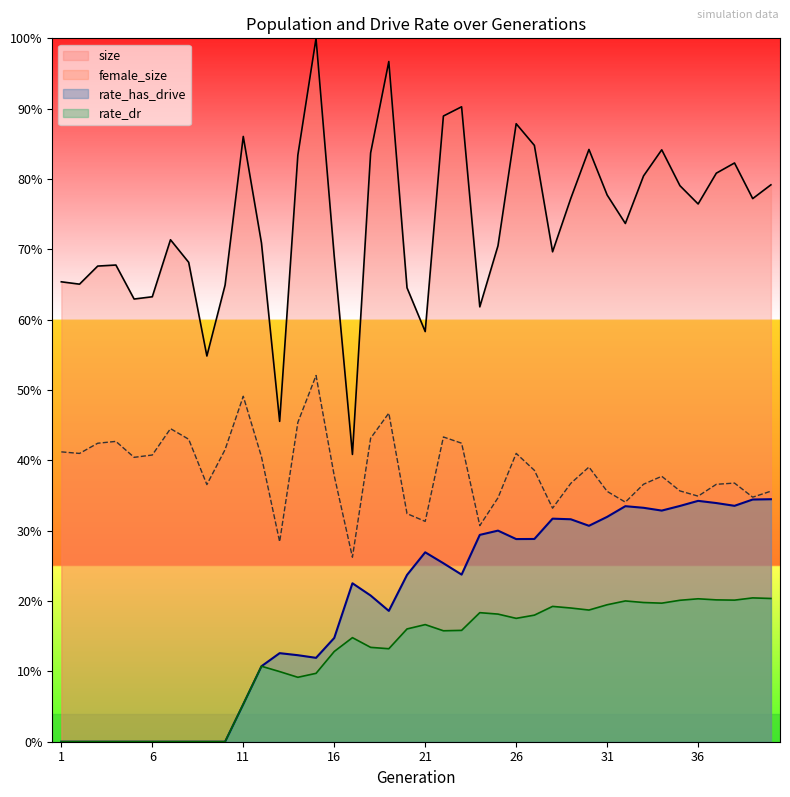

What is the value of the rate_has_drive point at the 14th from the left?

0.1